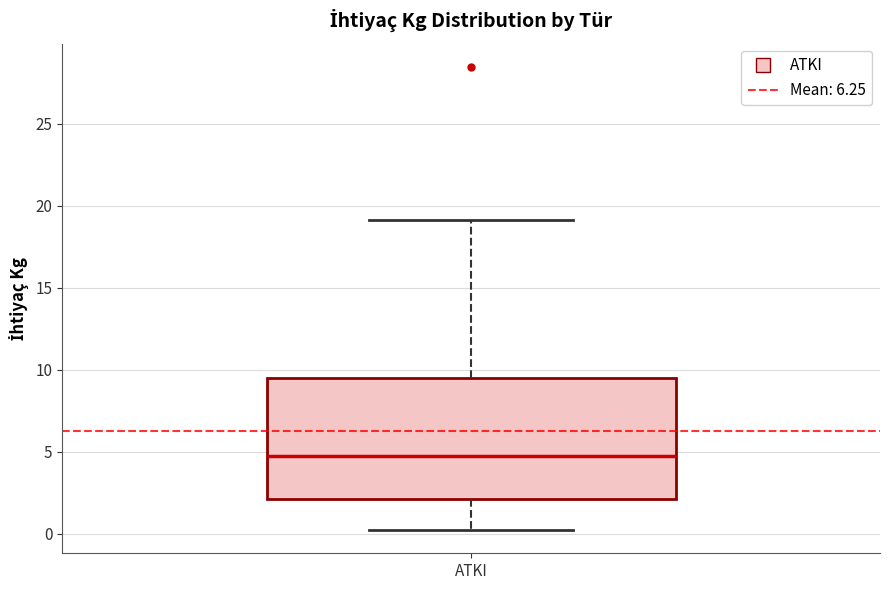

Read this box plot against the y-axis: the position of the median line, the range covered by the box, and the ends of both whiskers. The values are not printed on the chart, so give them approximately, as read against the axis.

median 4.5, box 2.0 to 9.5, whiskers 0.0 to 19.0